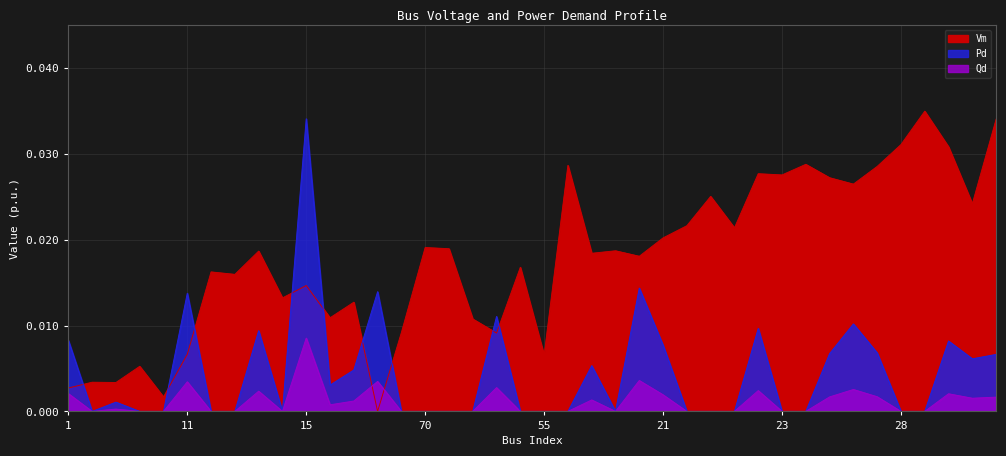

Which series has the largest total across all categories?

Vm